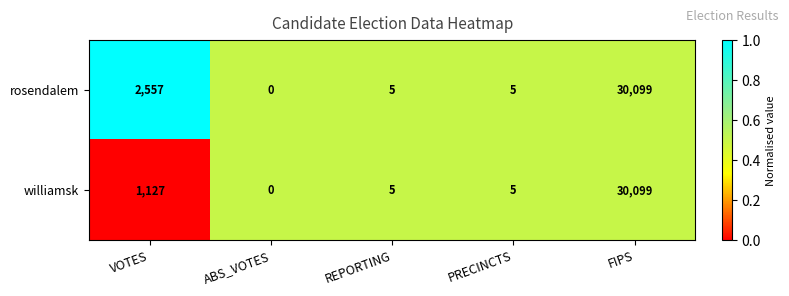

List the series in order of their overall mean, highest first.

rosendalem, williamsk